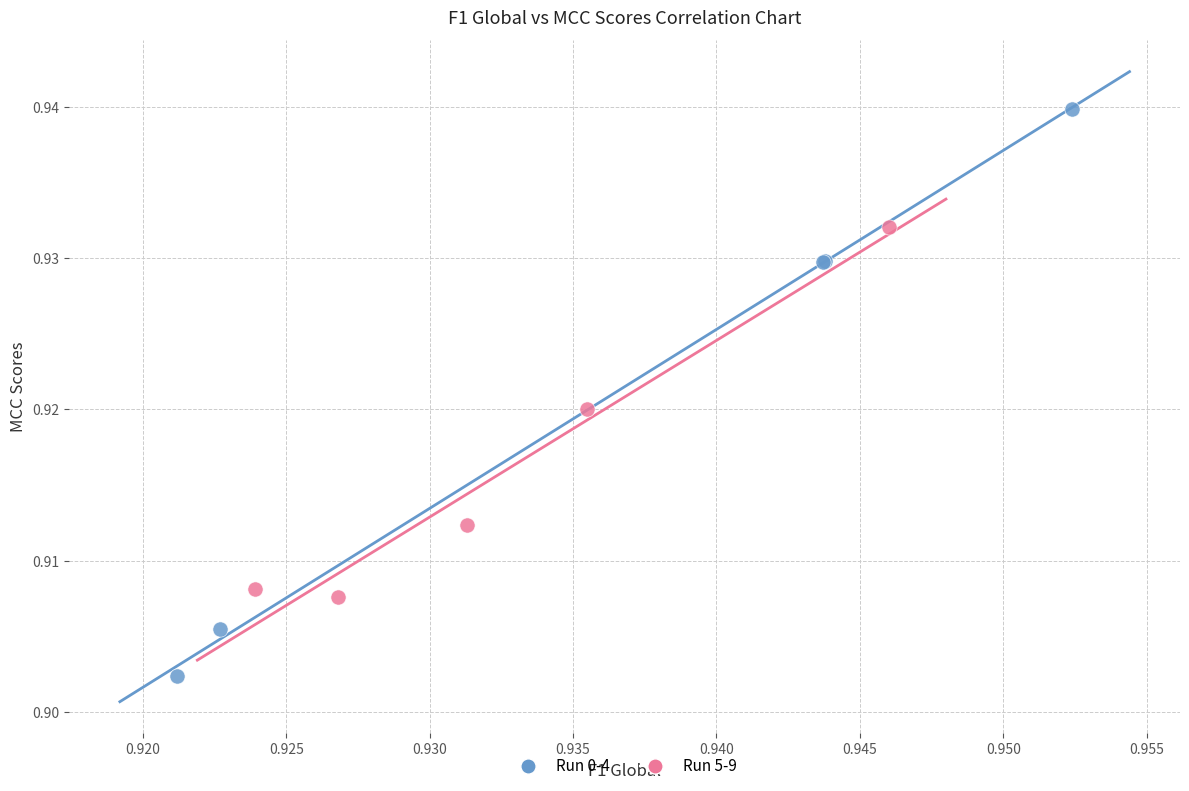

What are all the series names shown in the legend?

Run 0-4, Run 5-9